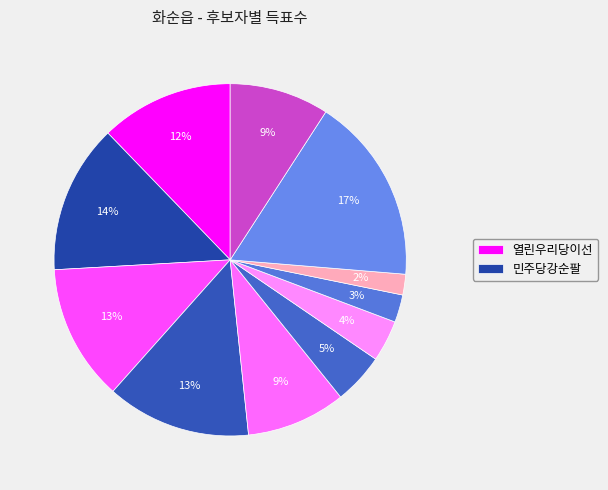

What is the largest slice in the pie chart?

무소속정형찬